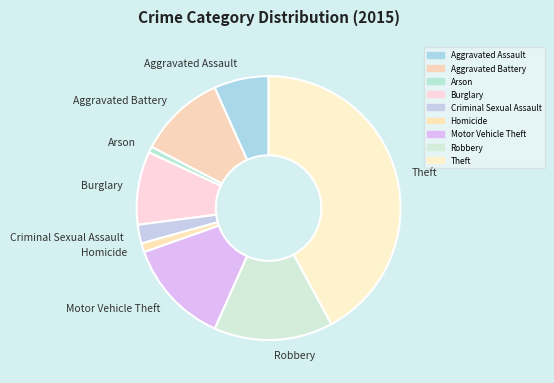

How many segments does this pie chart have?

9